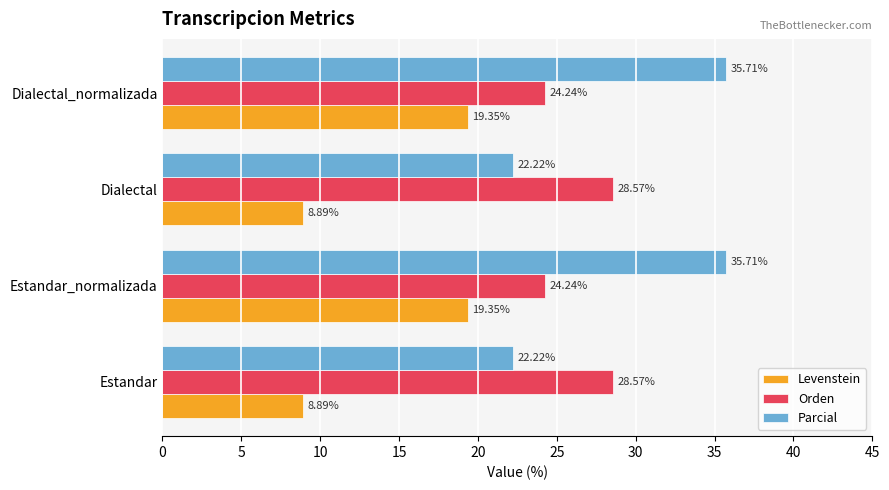

What are all the series names shown in the legend?

Levenstein, Orden, Parcial